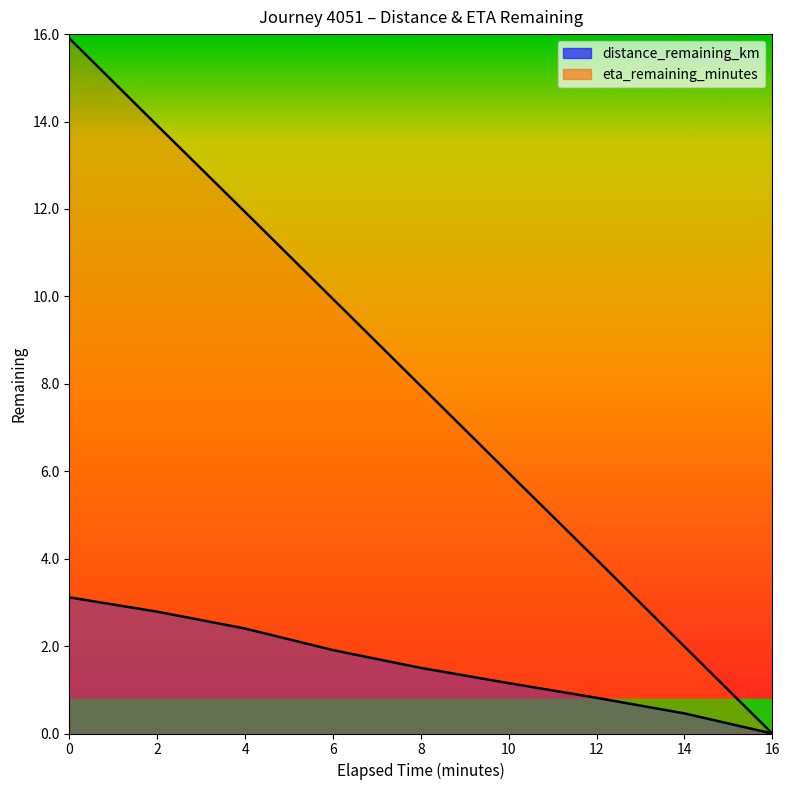

How many lines are shown in the chart?

2